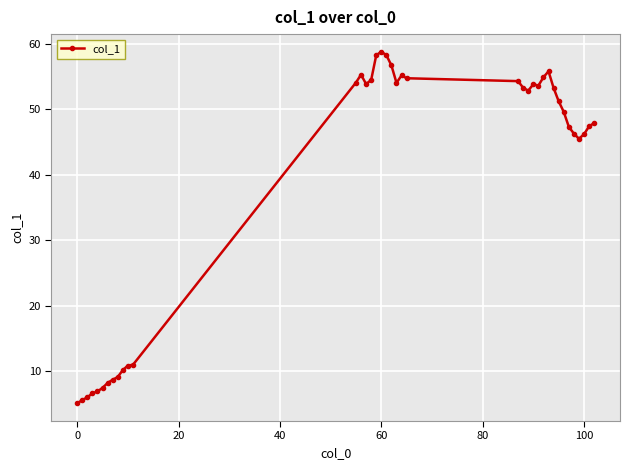

True or false: there are more than 0 points higher than both neighbors.

True